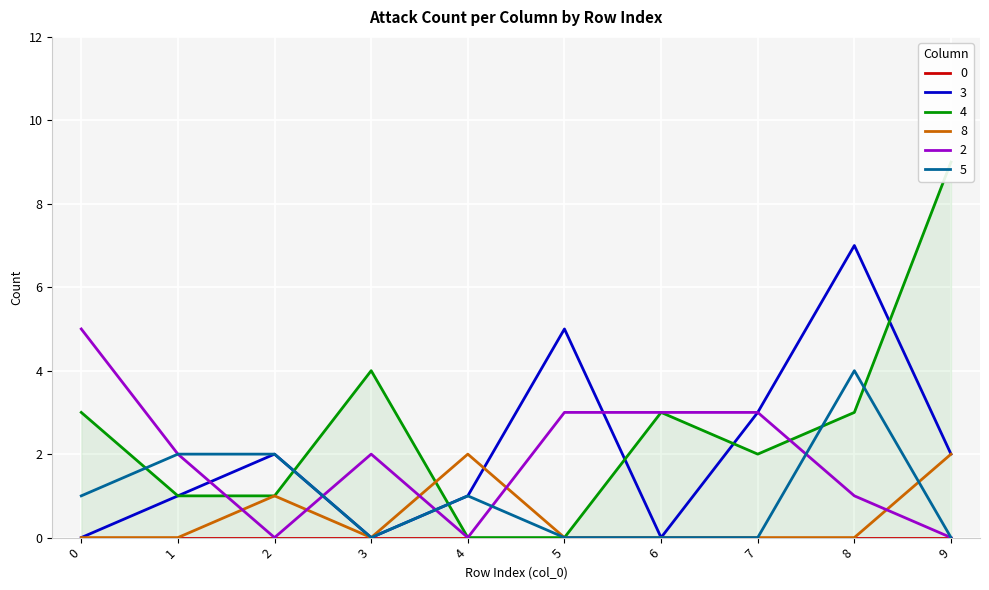

List the series in order of their peak value, highest first.

4, 3, 2, 5, 8